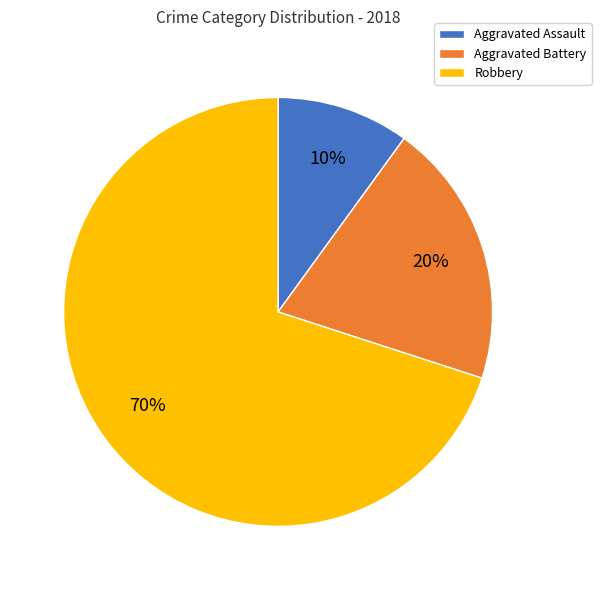

Do Aggravated Assault and Aggravated Battery together represent more than half of the pie?

No